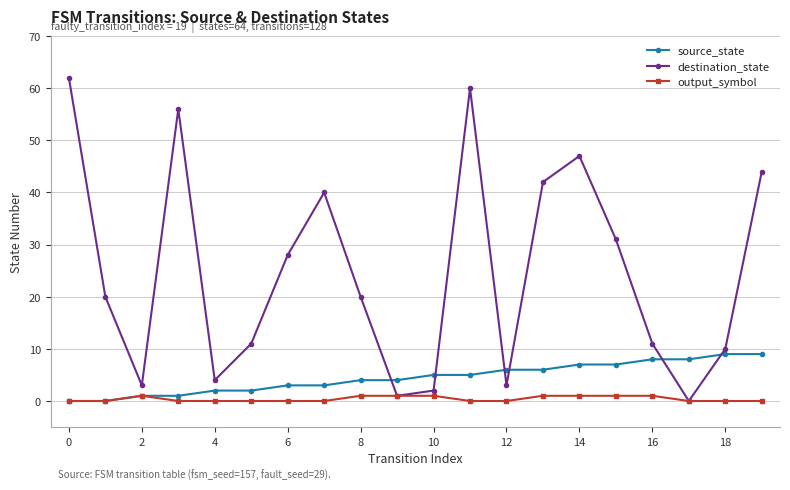

How many distinct data groups are displayed?

3